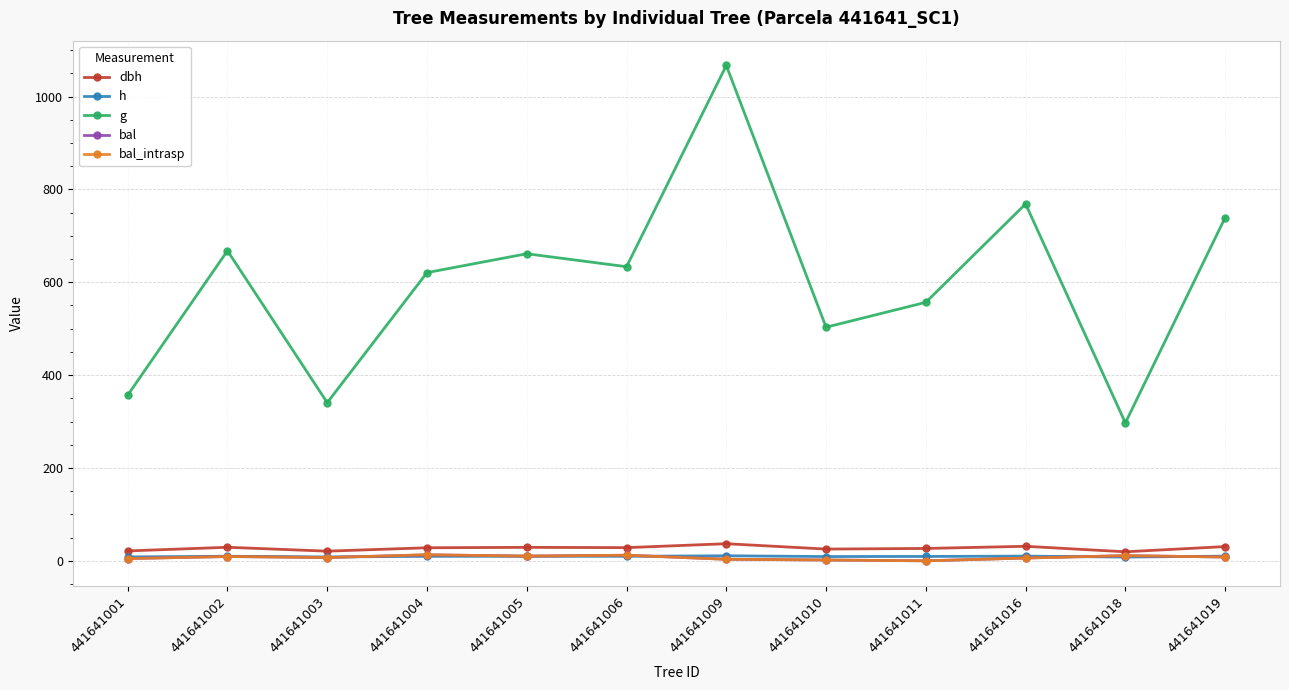

Between which two adjacent categories do h and bal first intersect?

441641003 and 441641004